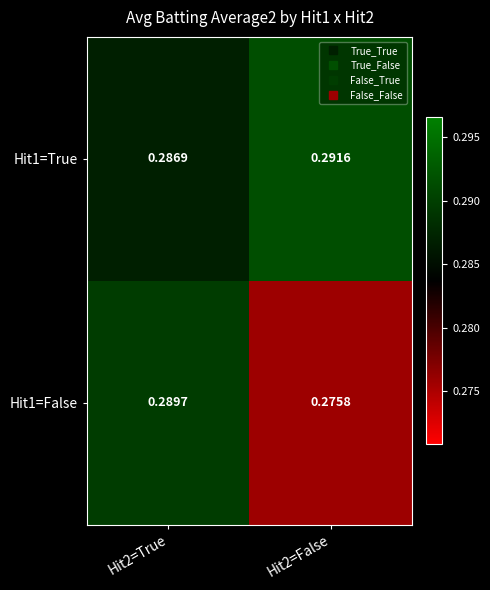

How many series are shown in this chart?

2